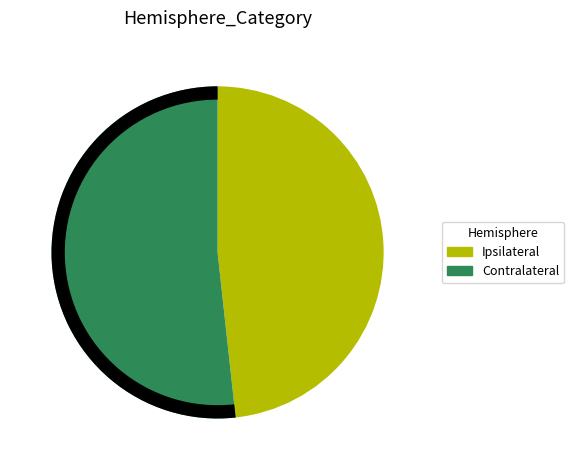

To the nearest percent, what is the difference between the Contralateral and Ipsilateral slice percentages?

3%